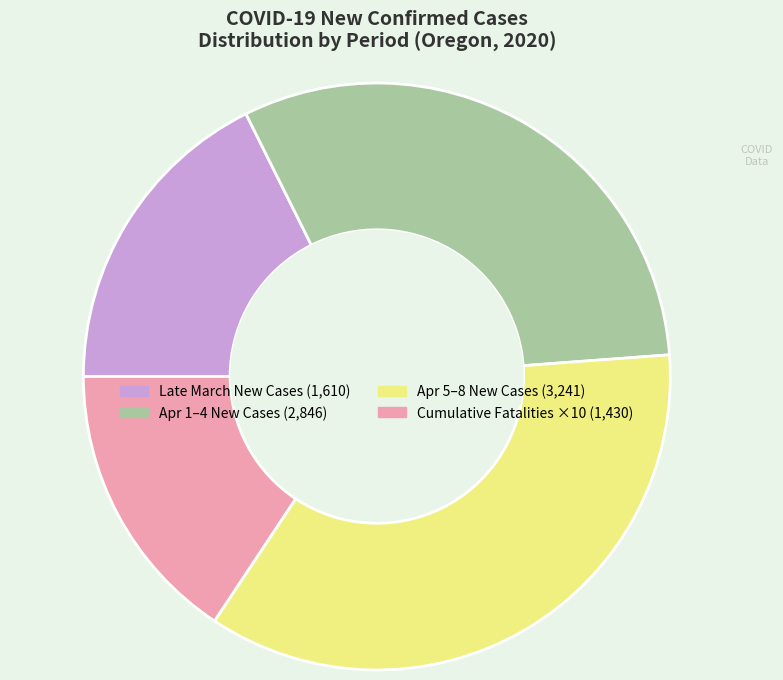

Does any single category account for the majority?

No